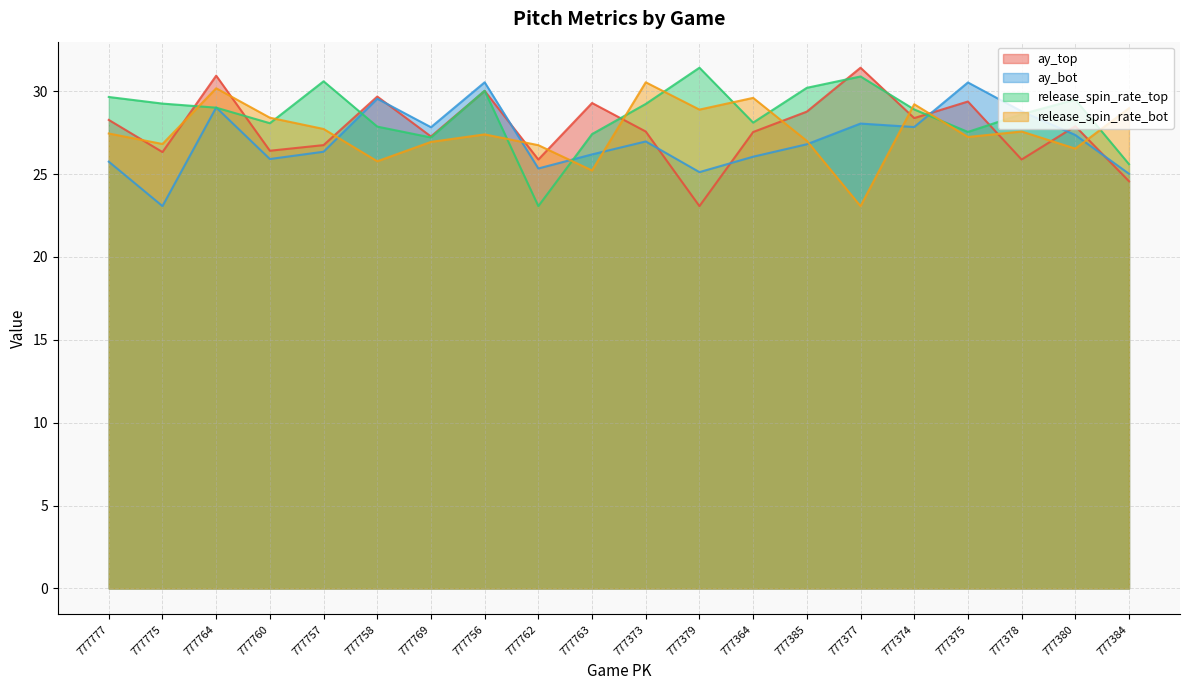

Between 777758 and 777378, which series saw the biggest shift?

ay_top